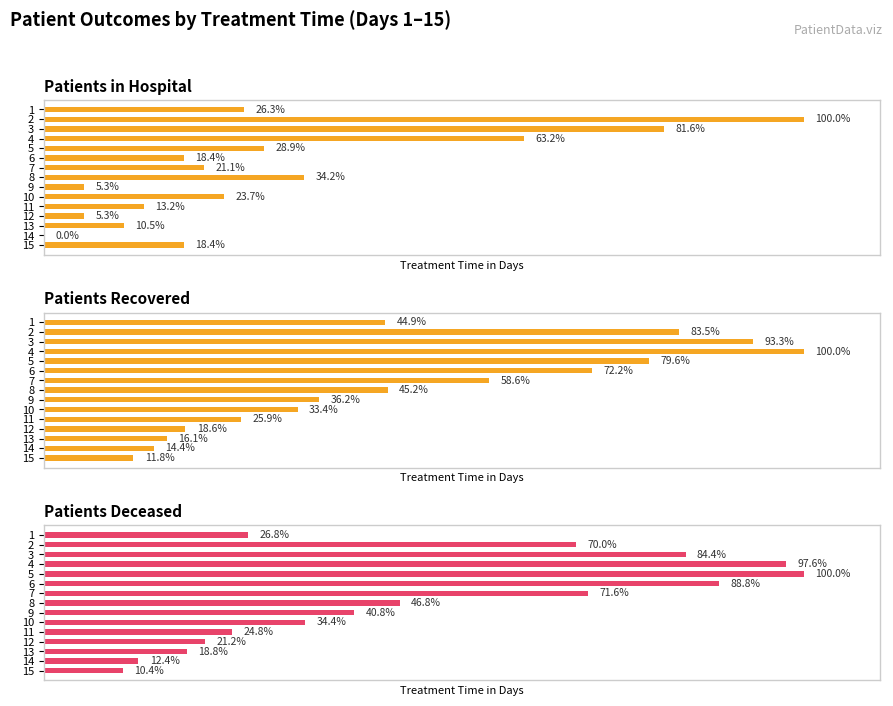

How many groups of bars are there?

15